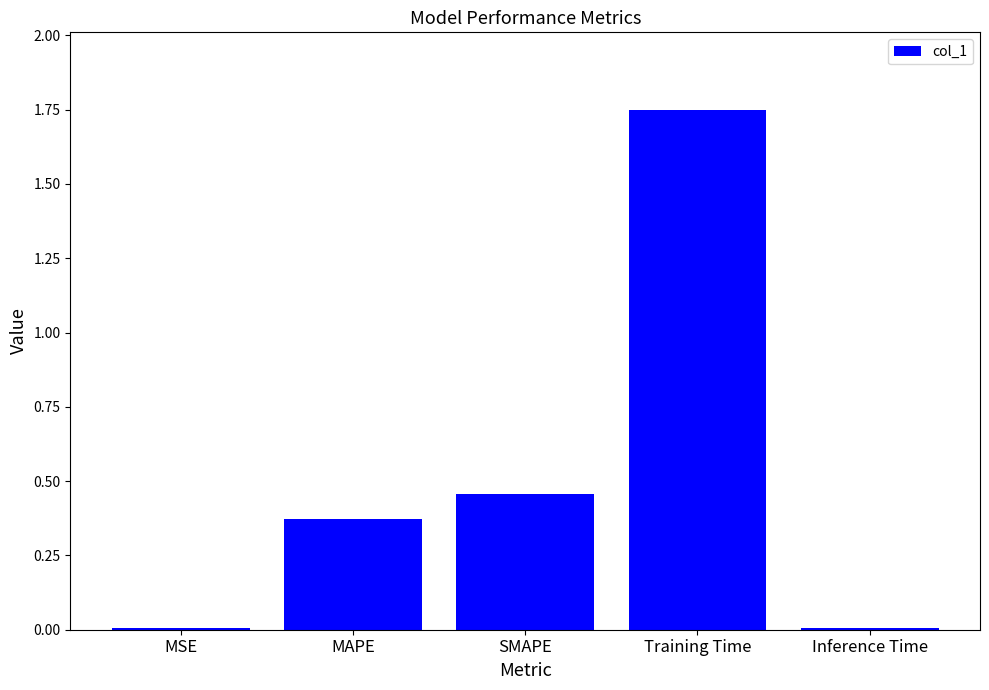

At which category does the chart reach its peak across all series?

Training Time